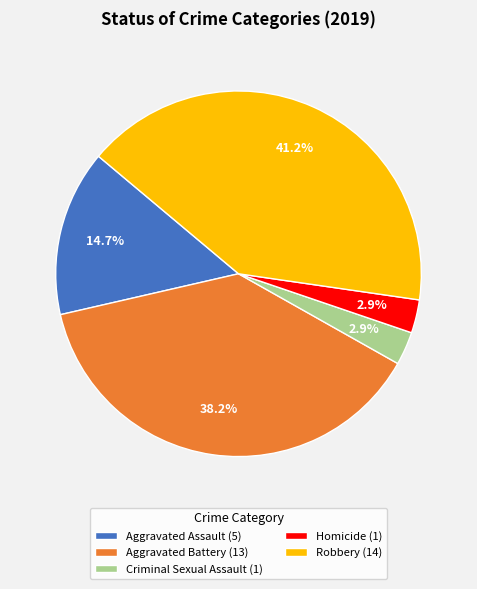

What percentage is the Aggravated Assault slice, to the nearest percent?

15%